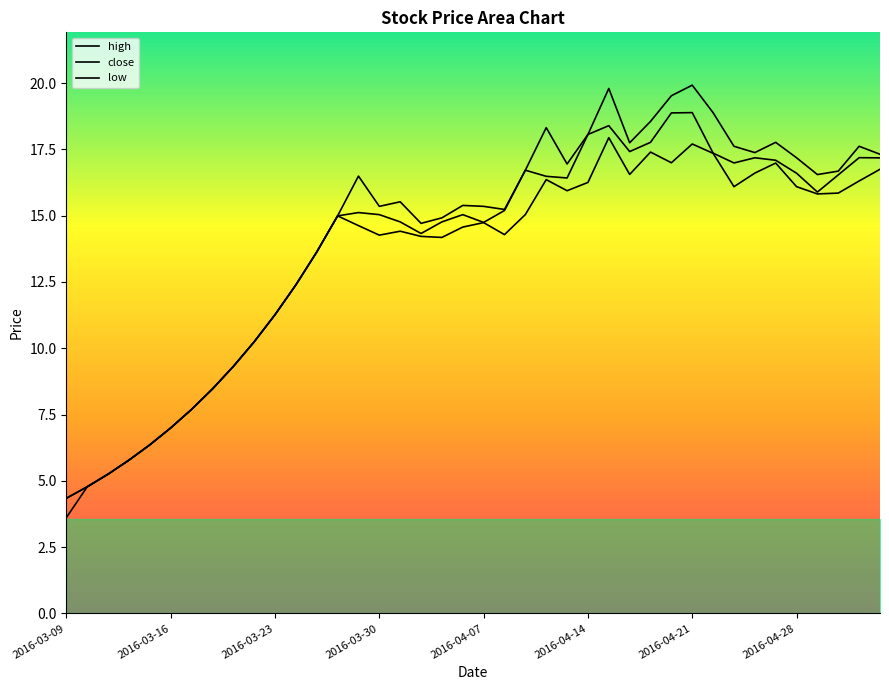

What is the difference between the maximum and minimum values in the close series?

14.5